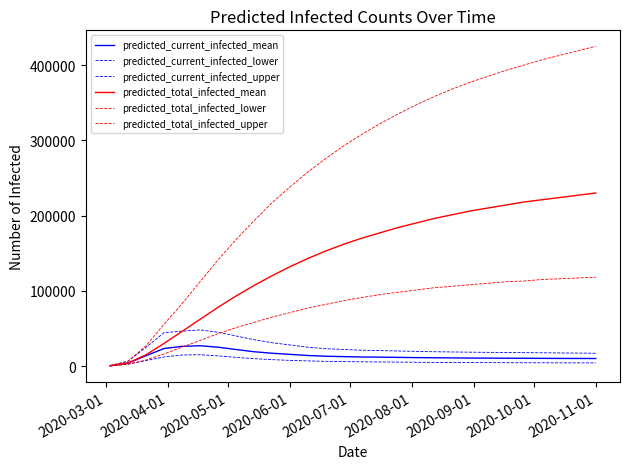

Does the chart display data point markers on the line(s)?

No